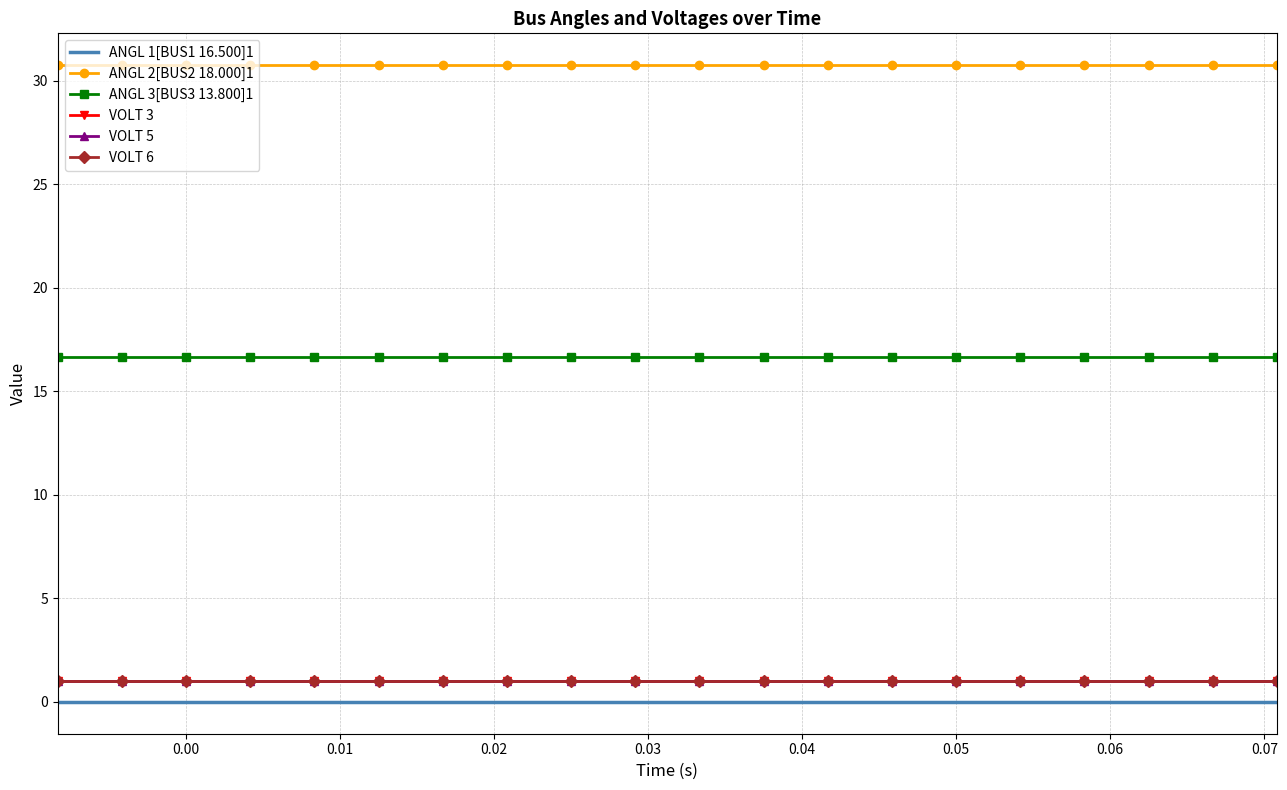

What is the minimum value for VOLT 6?

1.0